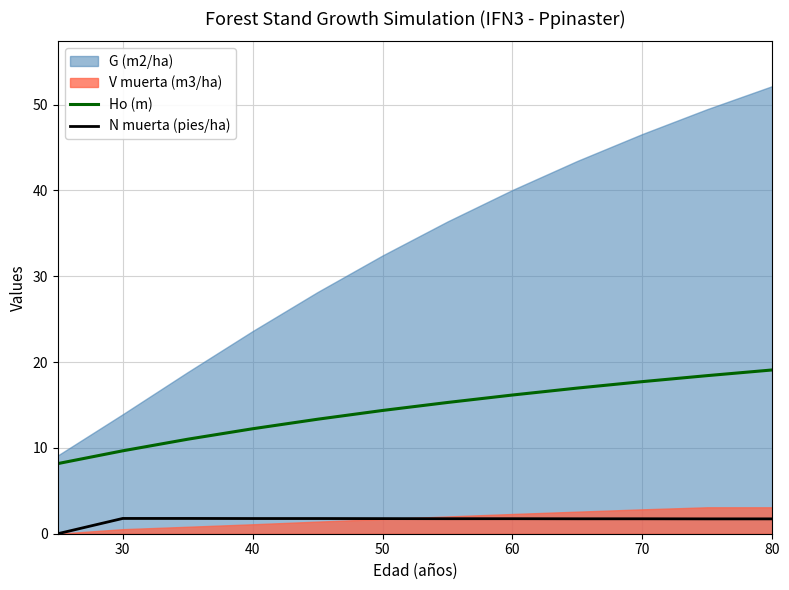

What is the value of the Ho (m) point at the 7th from the left?

15.3